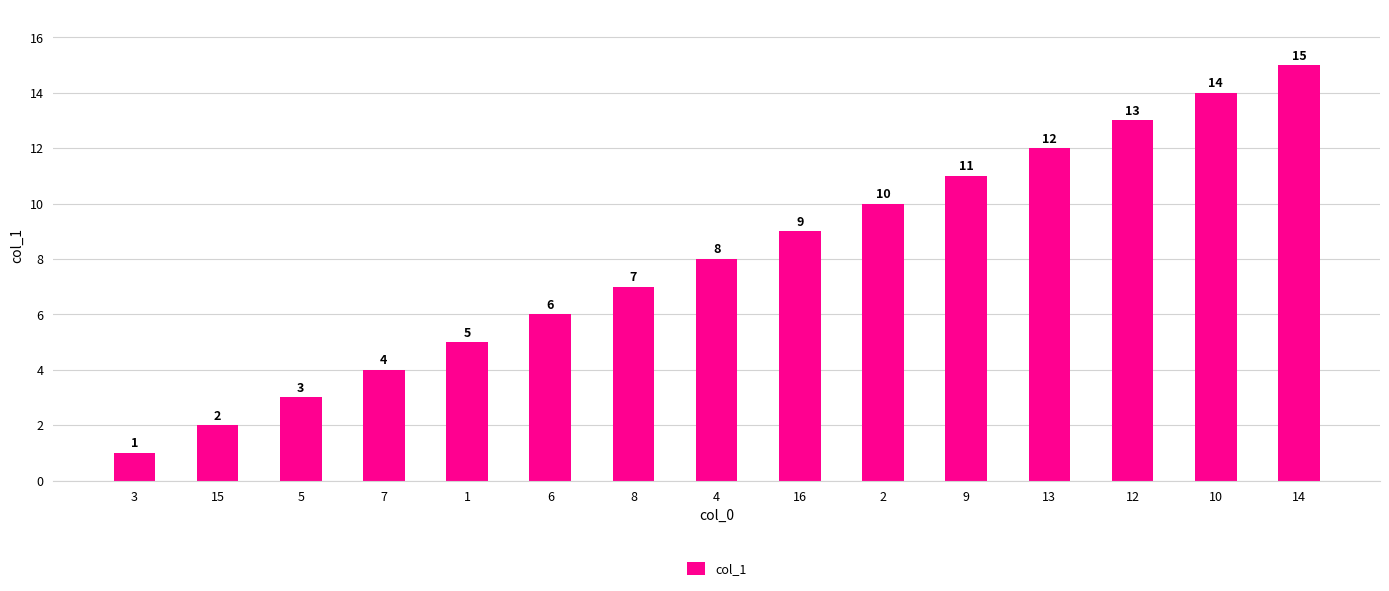

What is the label of the 2nd bar from the right?

10